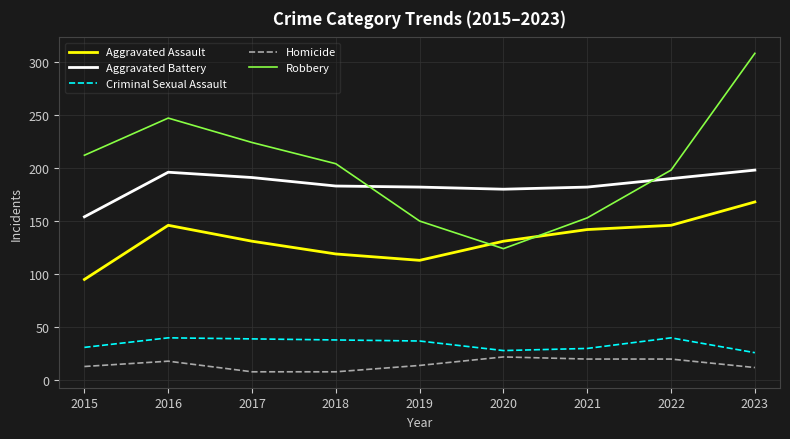

Rank the series at 2019 from lowest to highest value.

Homicide, Criminal Sexual Assault, Aggravated Assault, Robbery, Aggravated Battery